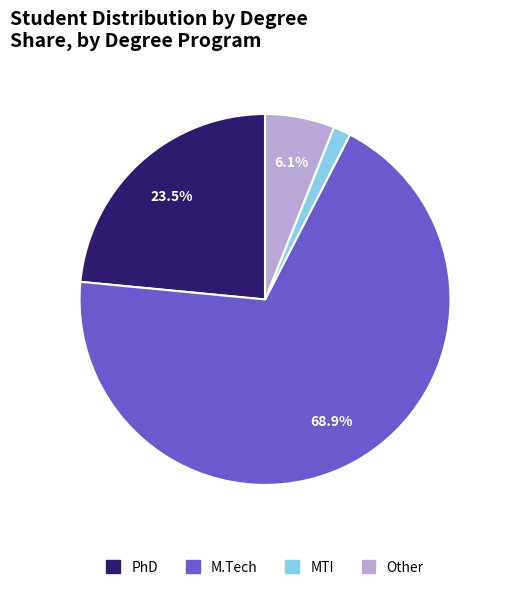

What is the ratio of the value at PhD to the value at Other?

3.9